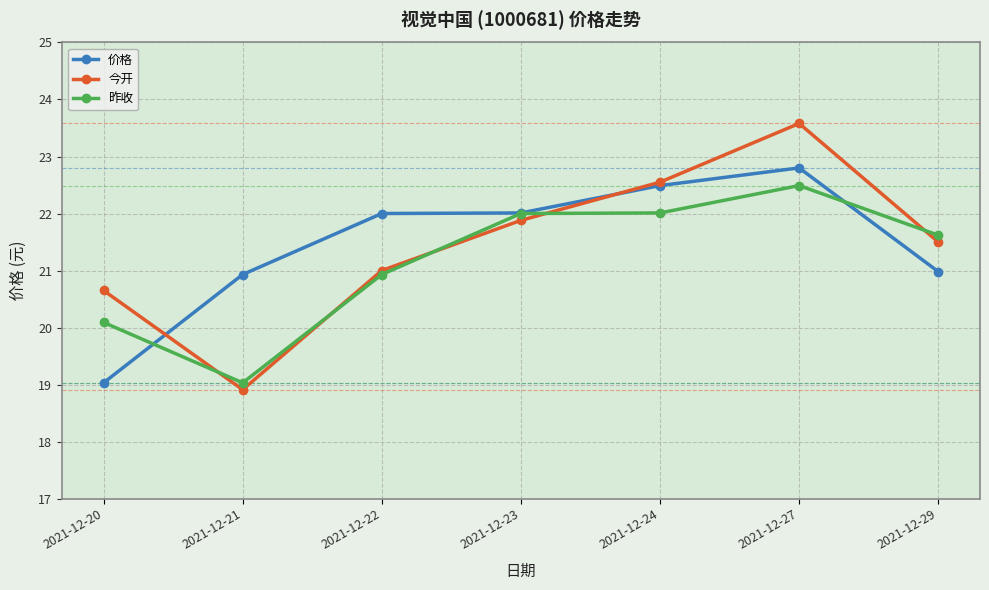

What is the average value of the 今开 series?

21.4